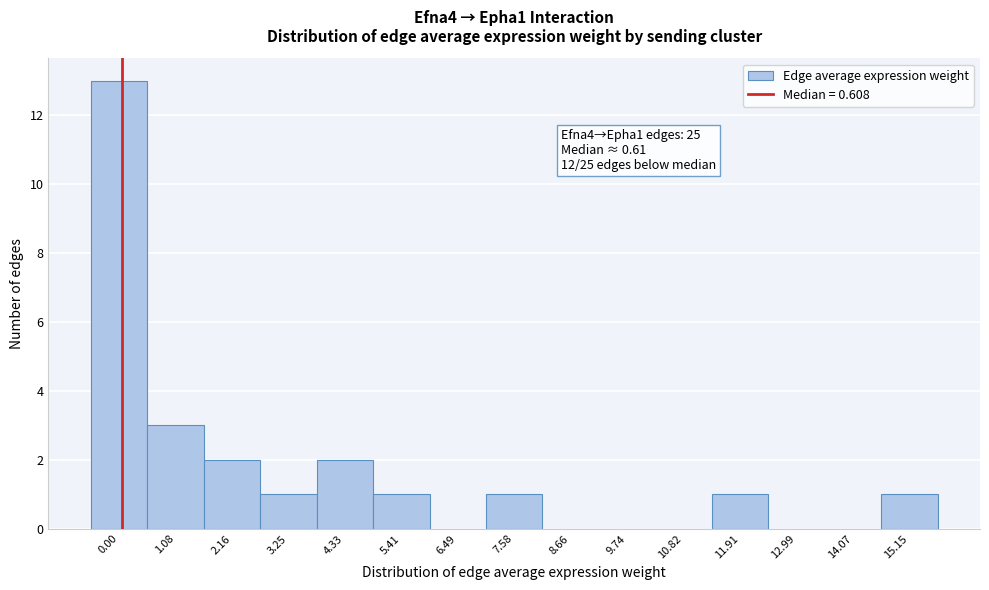

Reading left to right, extract all data points from this chart.

0.00=13	1.08=3	2.16=2	3.25=1	4.33=2	5.41=1	6.49=0	7.58=1	8.66=0	9.74=0	10.82=0	11.91=1	12.99=0	14.07=0	15.15=1